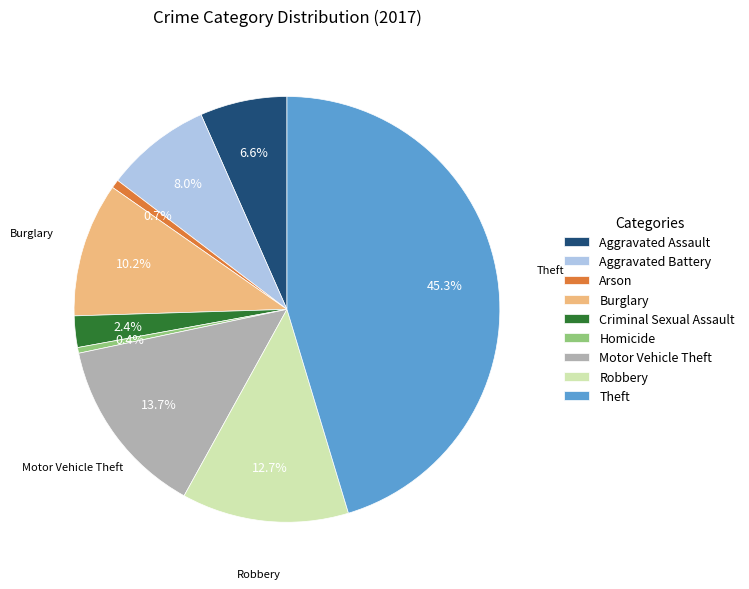

Does any single category account for the majority?

No